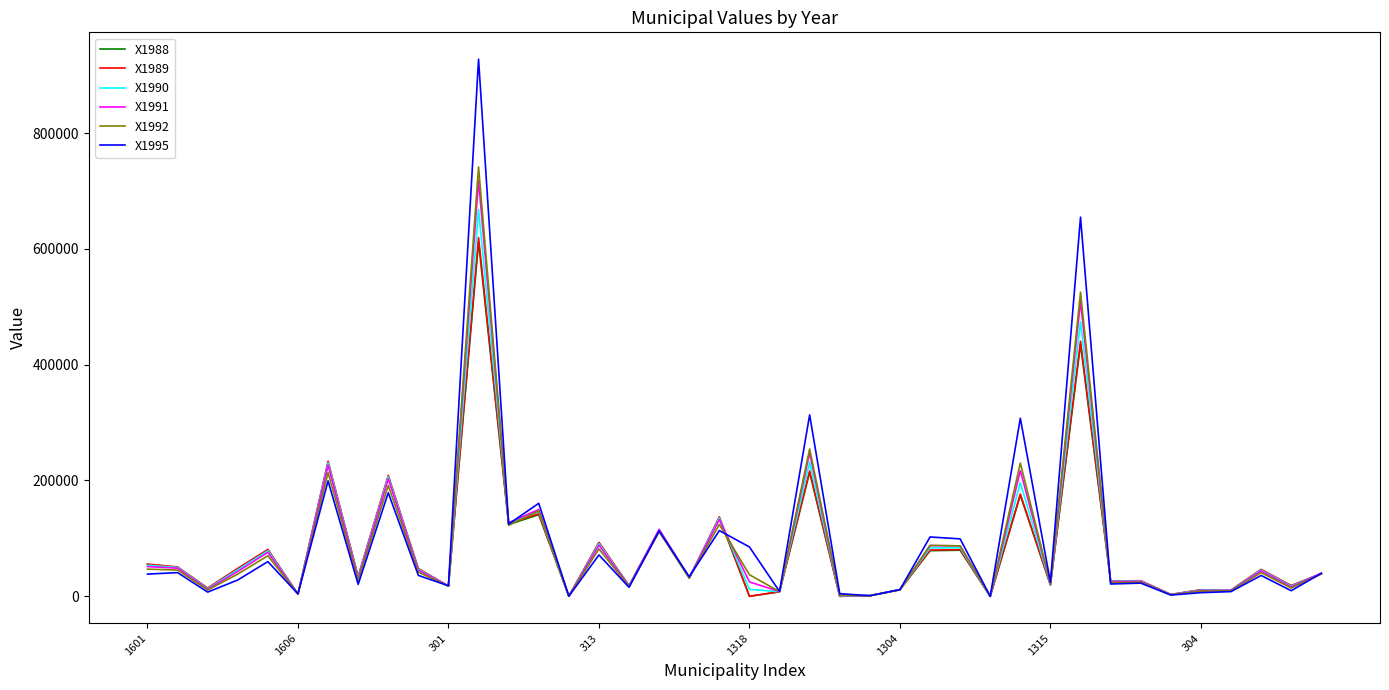

Which series has the widest spread of values?

X1995